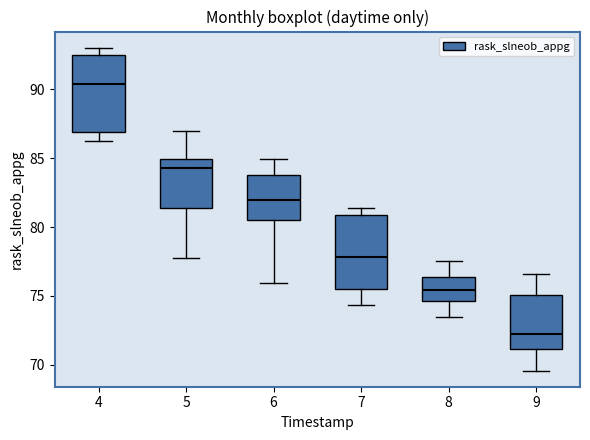

Which box has the highest median line?

4